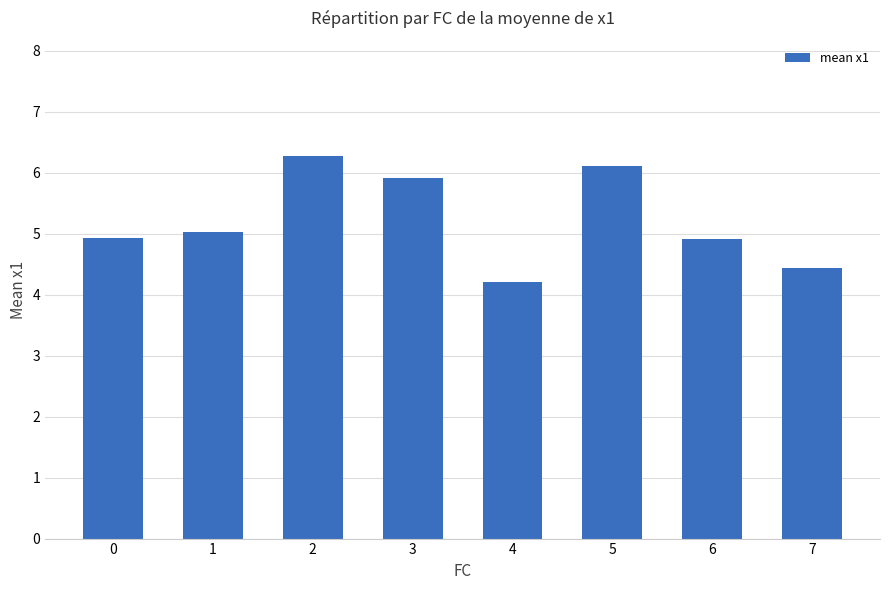

What is the difference between the maximum and second lowest values?

1.8